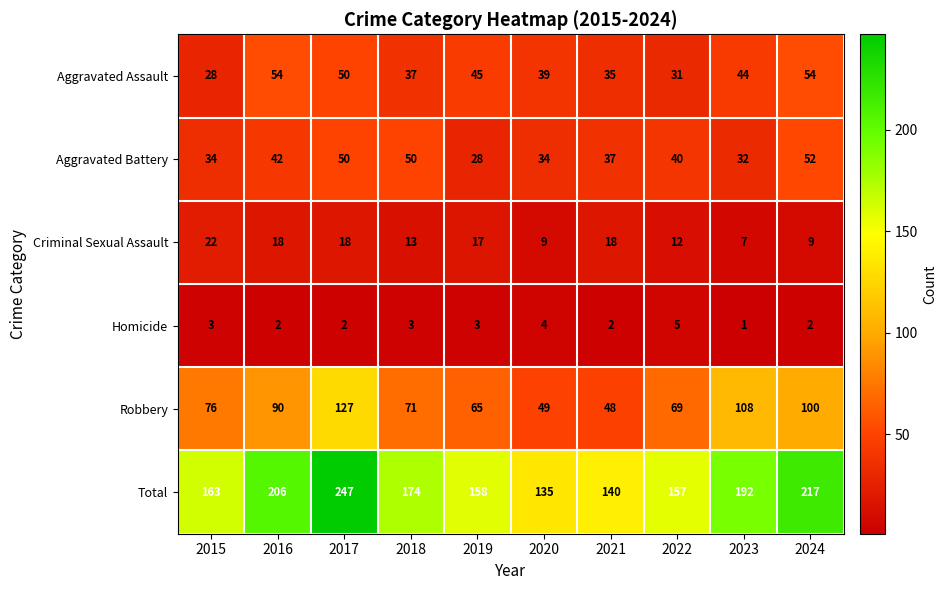

Which series has the widest spread of values?

Total